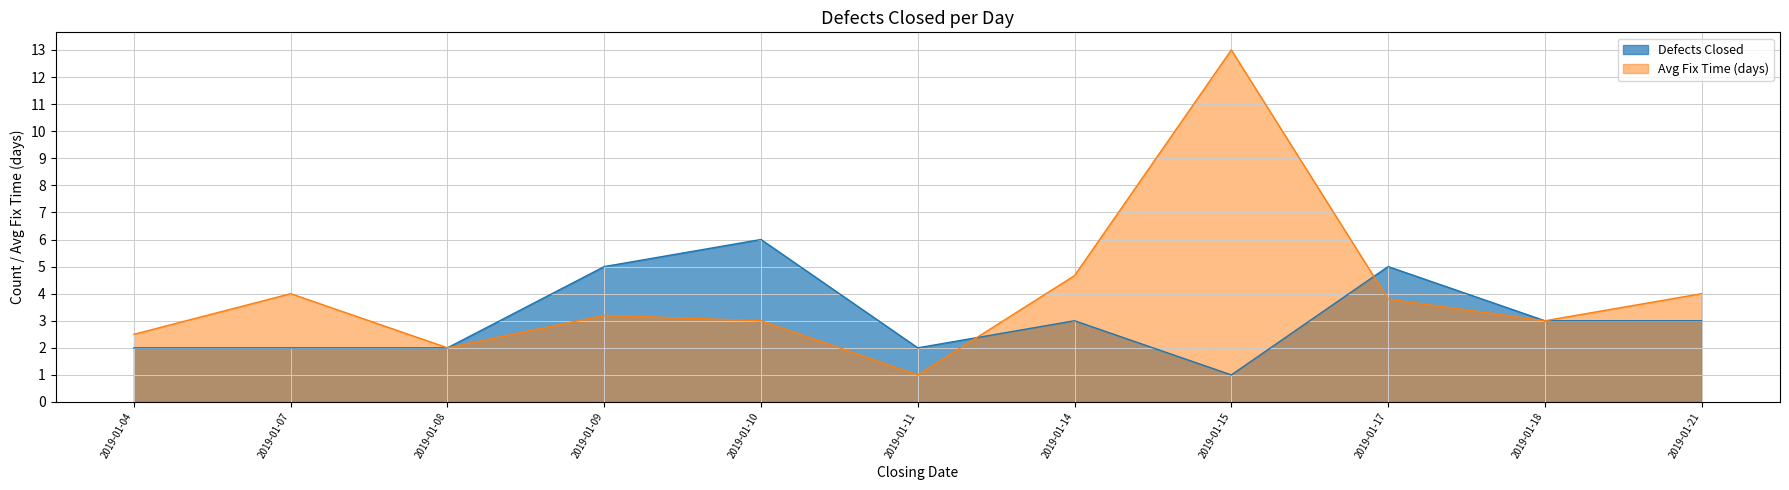

Is it true that the value at 2019-02-11 is 7?

False